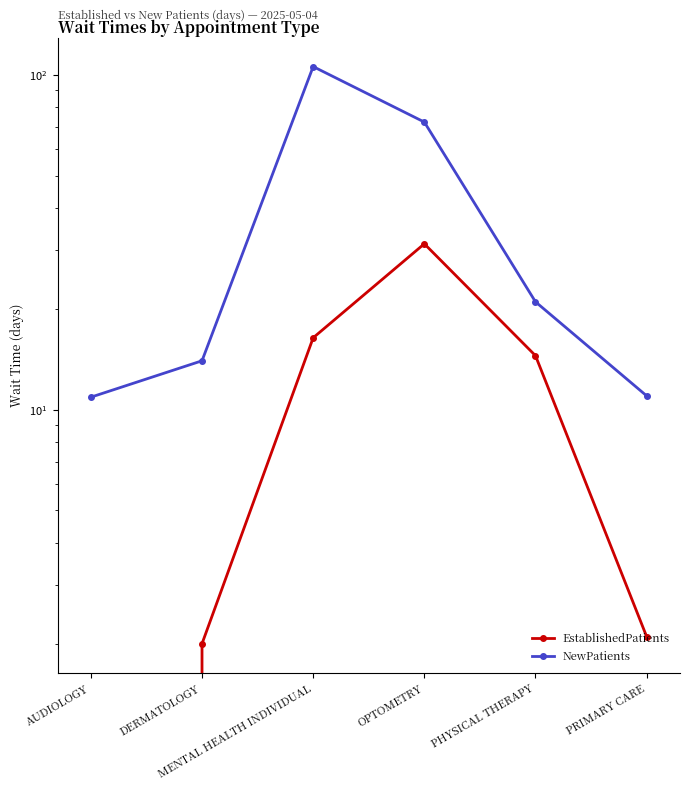

At which category is the sum across all series the highest?

MENTAL HEALTH INDIVIDUAL